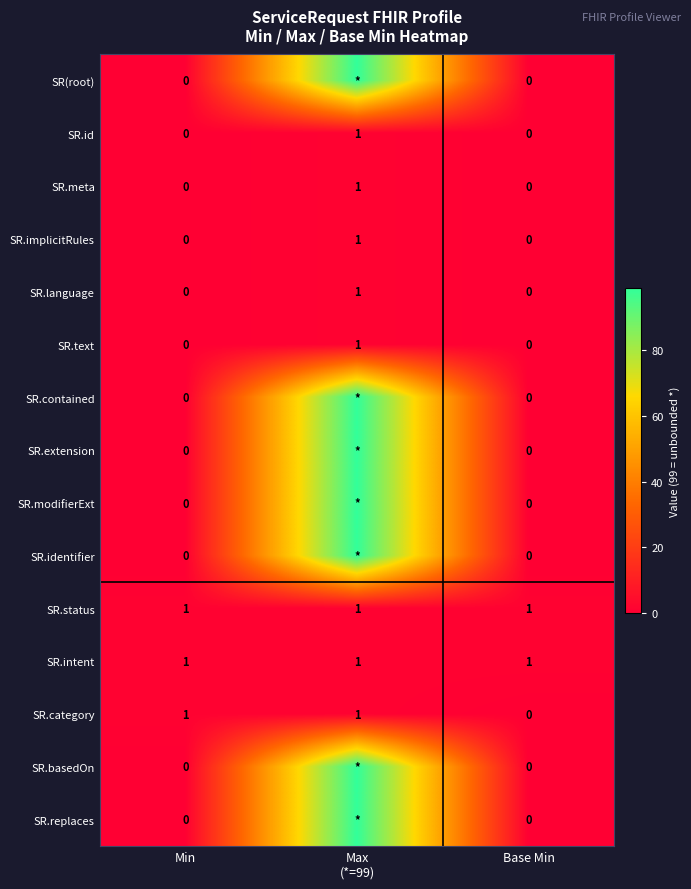

What is the total value across all series at Min?

3